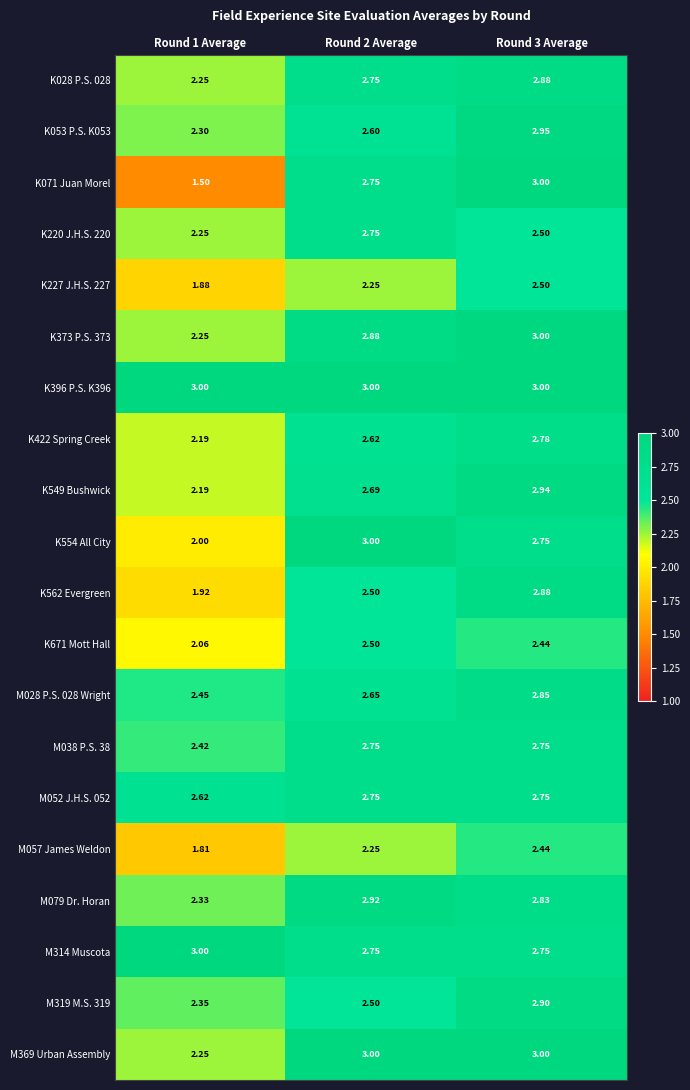

Which series changed the most between Round 1 Average and Round 3 Average?

K071 Juan Morel